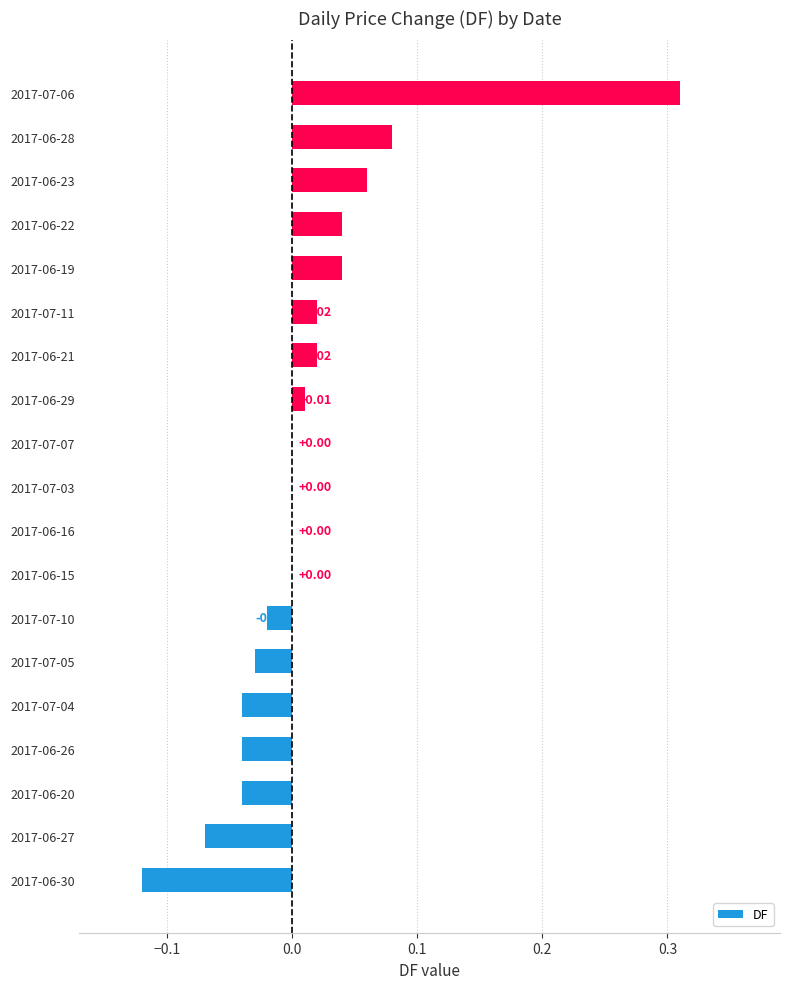

What is the change in value from 2017-06-30 to 2017-07-05?

+0.1